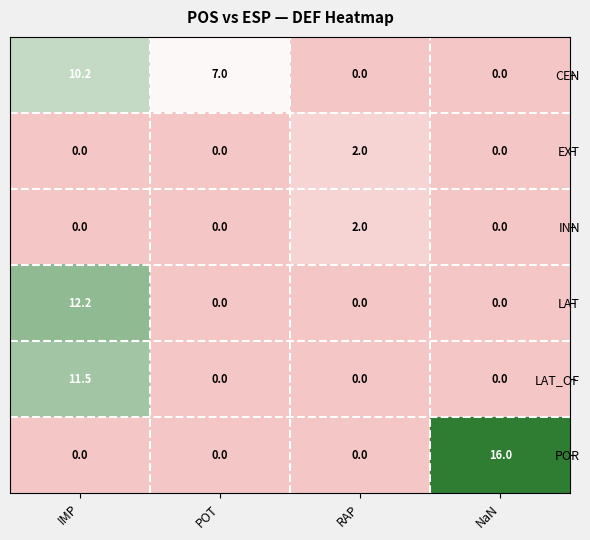

What is the difference between the LAT_OF values at POT and IMP?

11.5